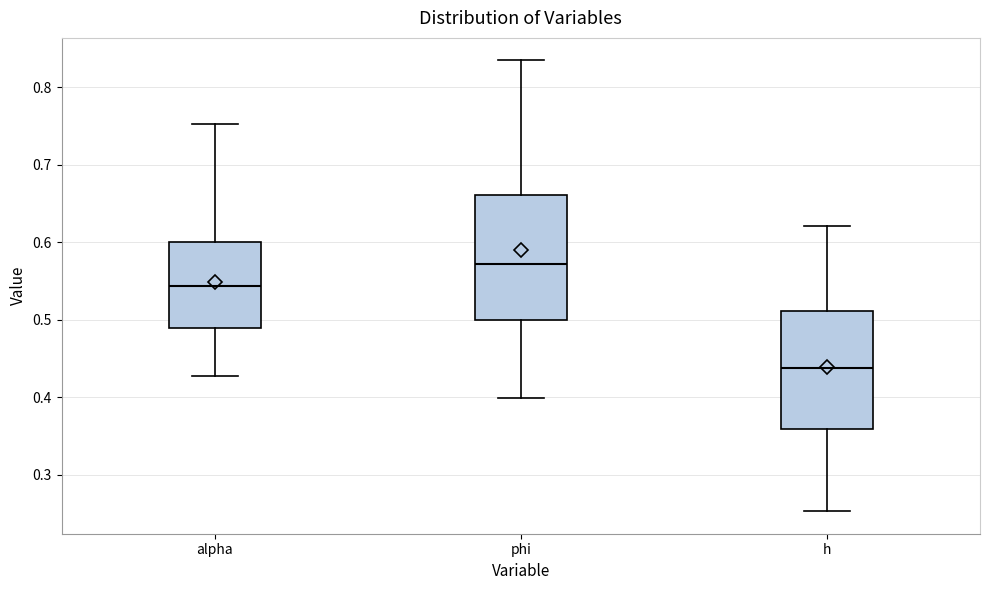

Reading left to right, read every box against the y-axis: the position of its median line, the range the box covers, and the ends of its whiskers. The values are not printed on the chart, so give them approximately, as read against the axis.

alpha: median 0.54, box 0.49 to 0.60, whiskers 0.43 to 0.75
phi: median 0.57, box 0.50 to 0.66, whiskers 0.40 to 0.83
h: median 0.44, box 0.36 to 0.51, whiskers 0.25 to 0.62